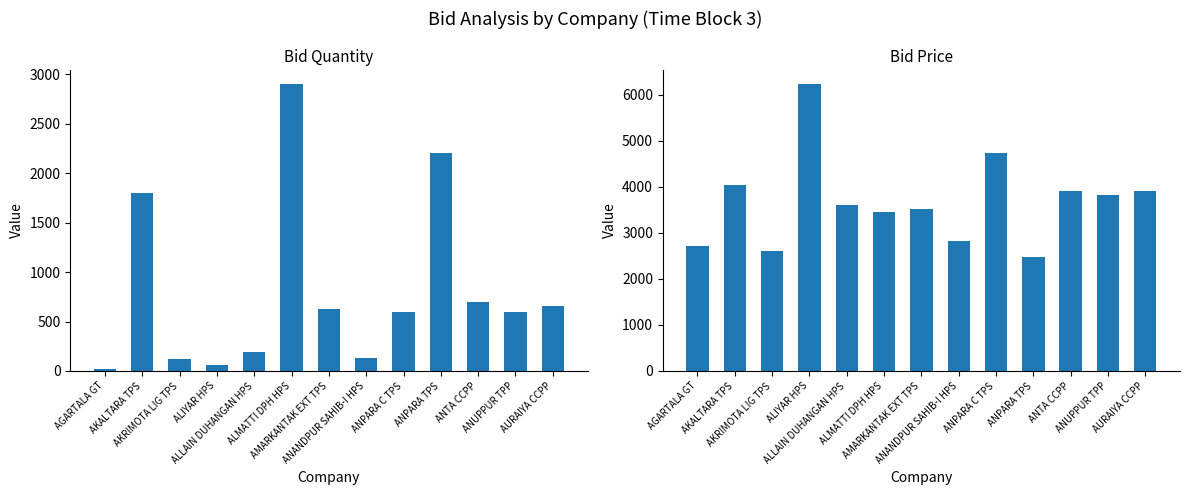

What is the highest value of the Bid quantity series?

2900.0